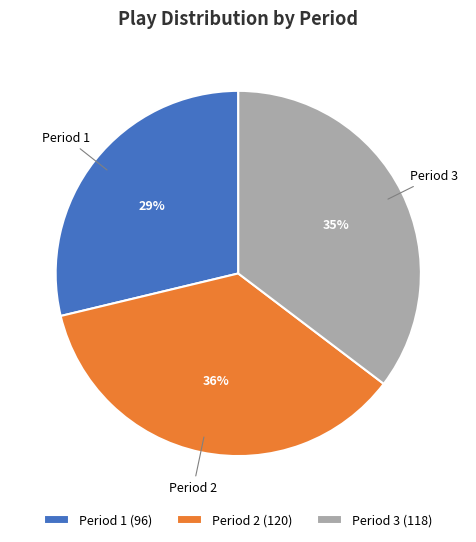

How many segments does this pie chart have?

3